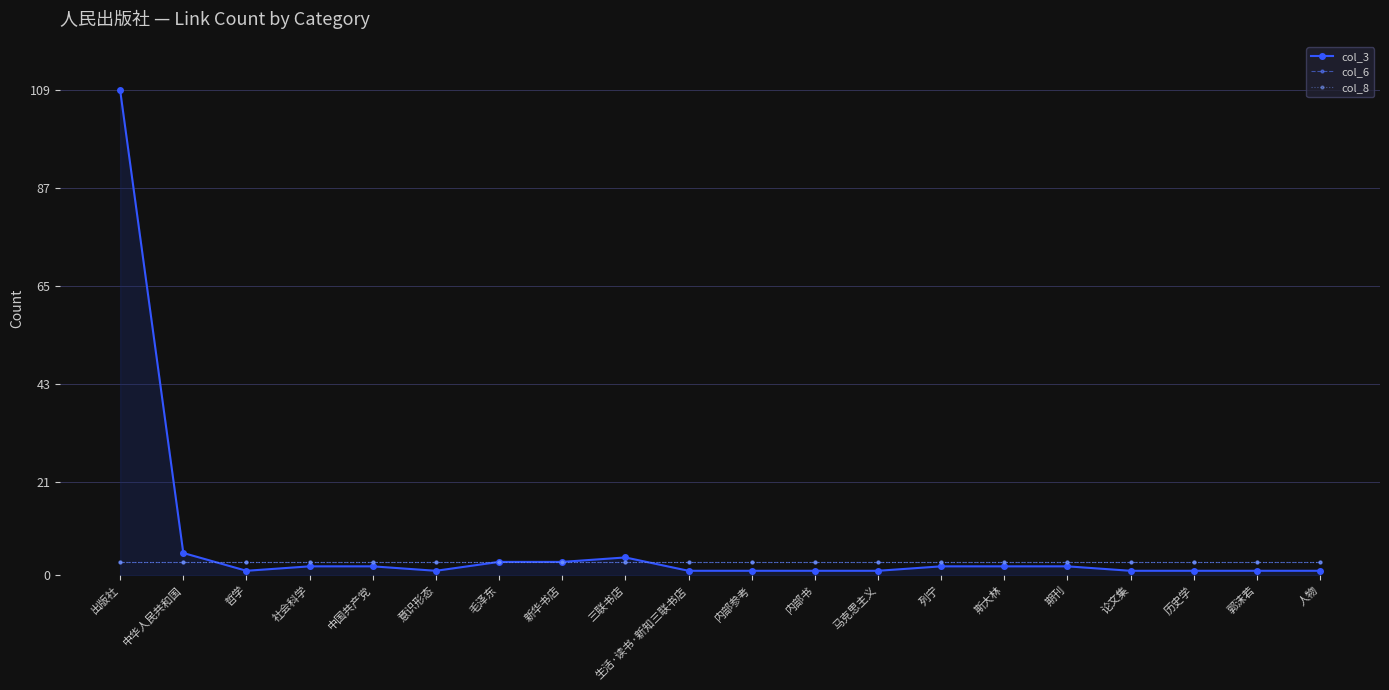

Which category has the highest value in the col_3 series?

出版社